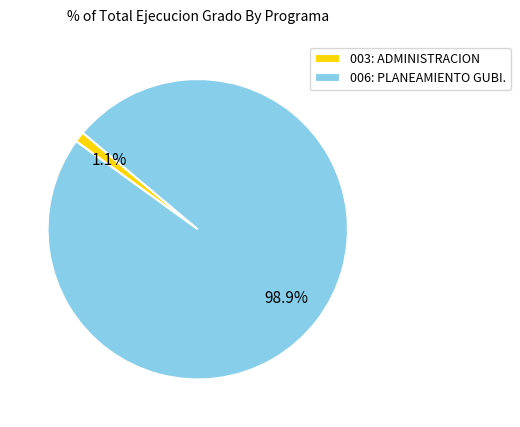

What percentage is the 003: ADMINISTRACION slice, to the nearest percent?

1%